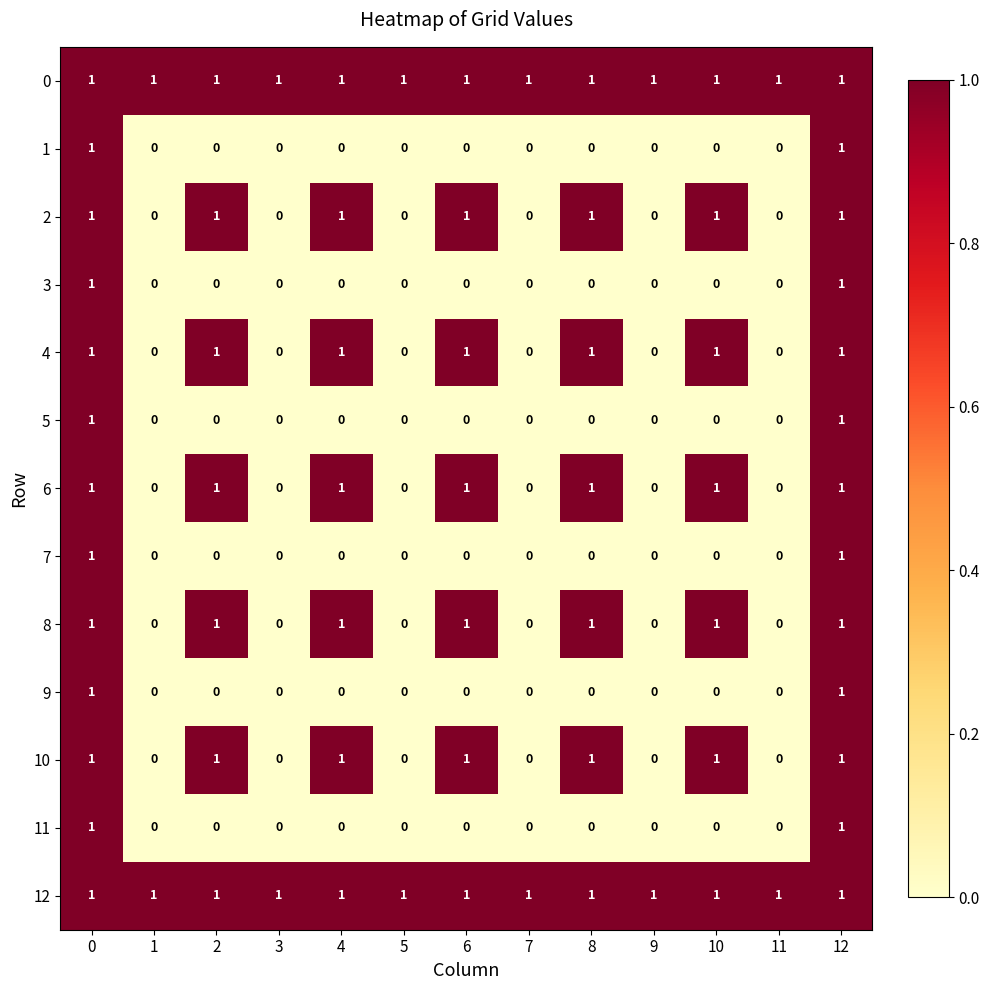

True or false: 5 has a value of 1 at 10.

False